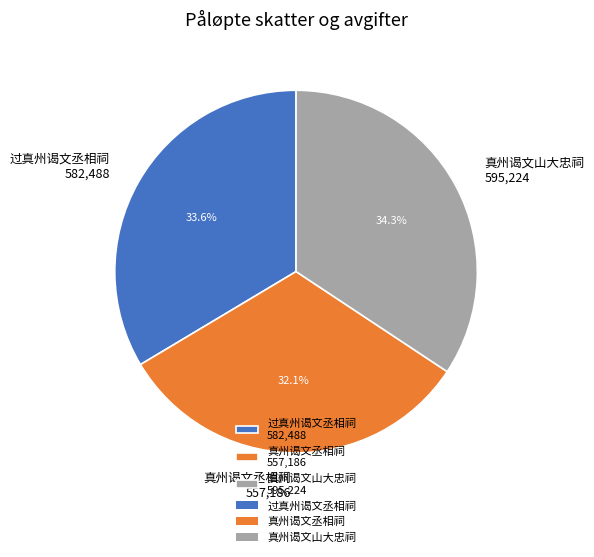

To the nearest percent, what is the difference between the largest and smallest slice percentages?

2%